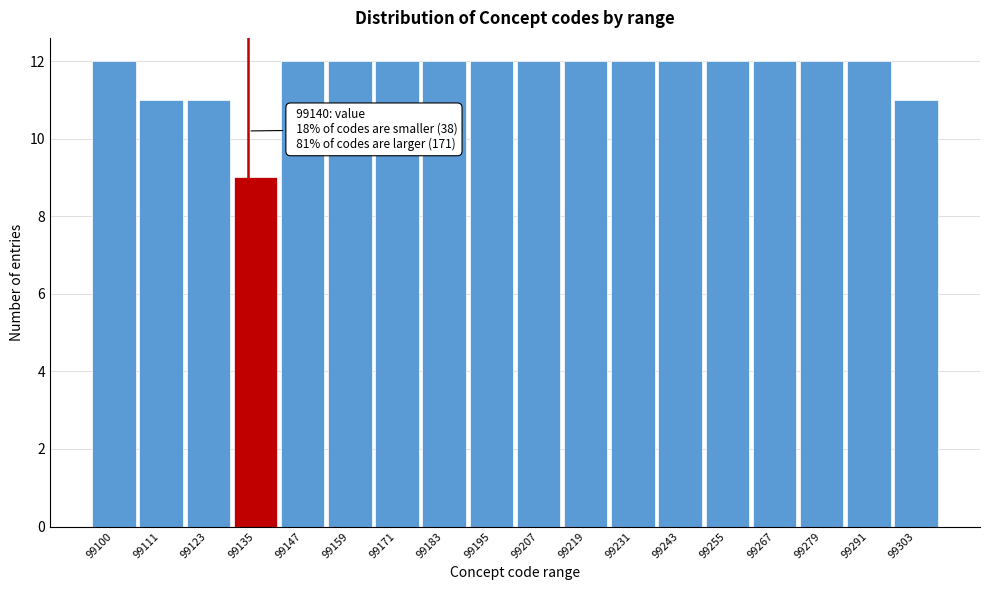

Reading left to right, what are all the values shown in this chart?

12	11	11	9	12	12	12	12	12	12	12	12	12	12	12	12	12	11